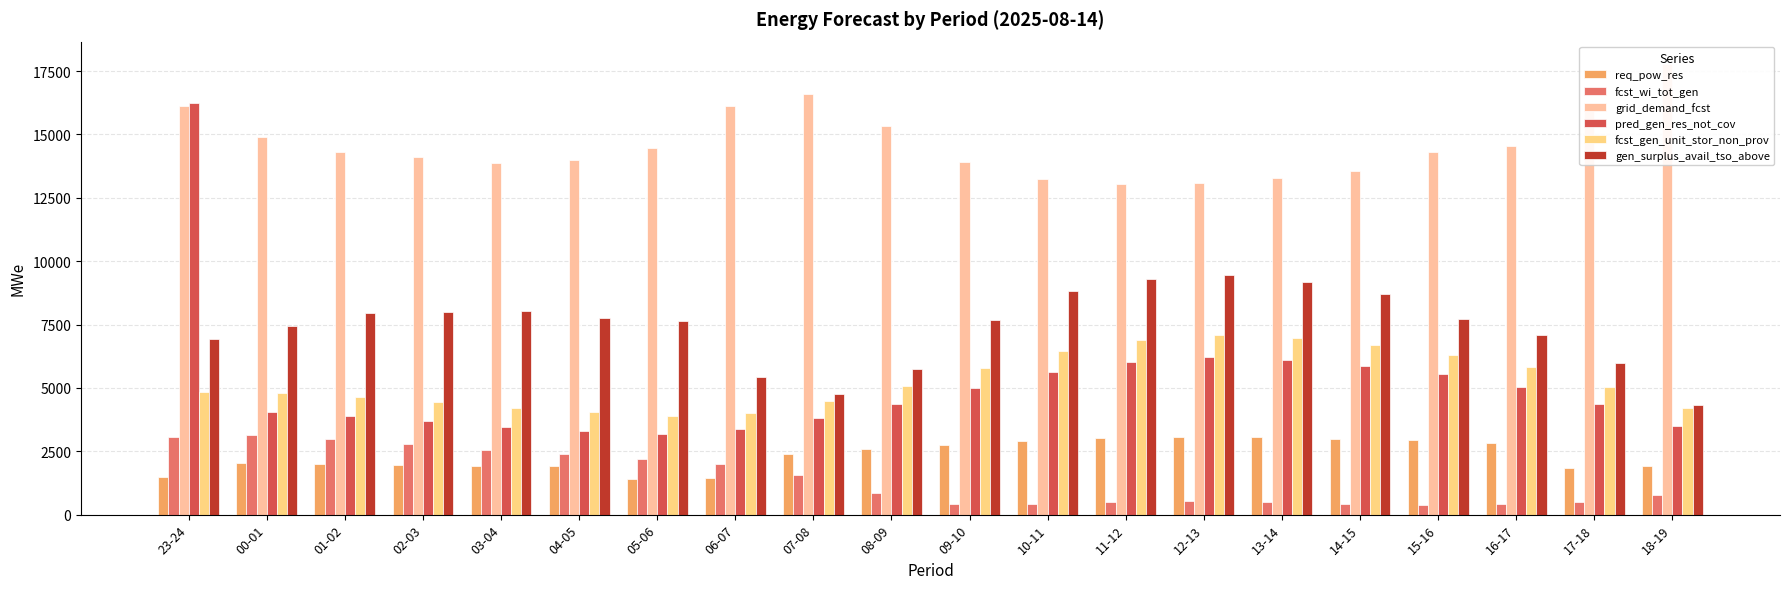

How many data points in fcst_gen_unit_stor_non_prov are above 5053?

9